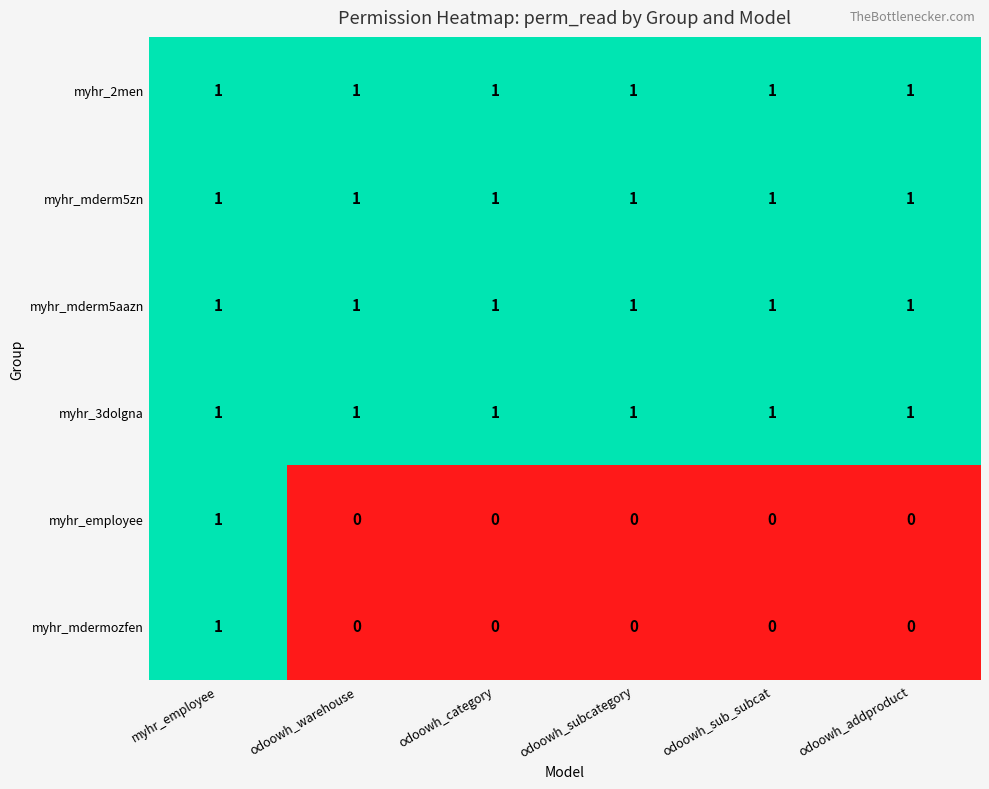

How many series are shown in this chart?

6